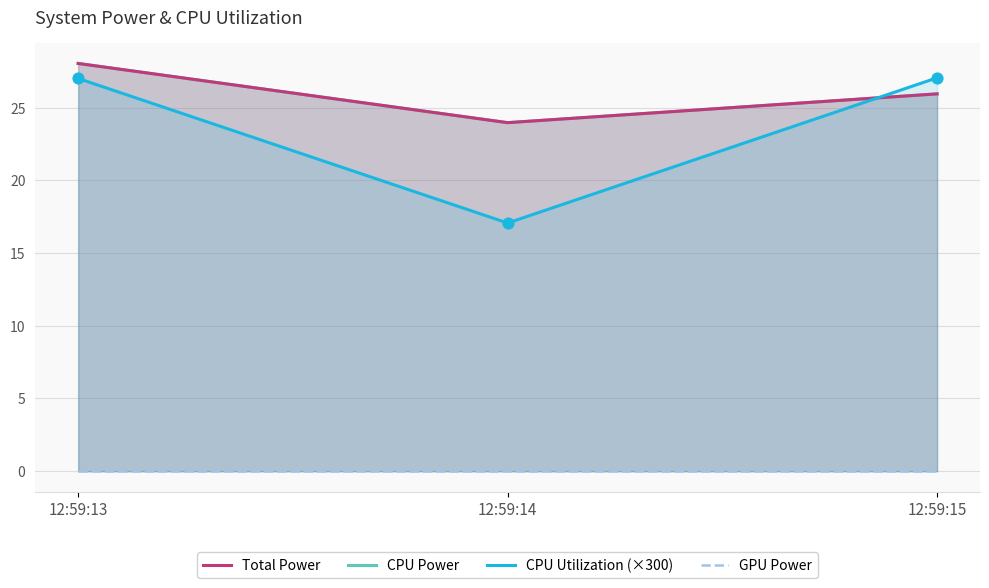

What are all the series names shown in the legend?

Total Power, CPU Power, CPU Utilization (×300), GPU Power